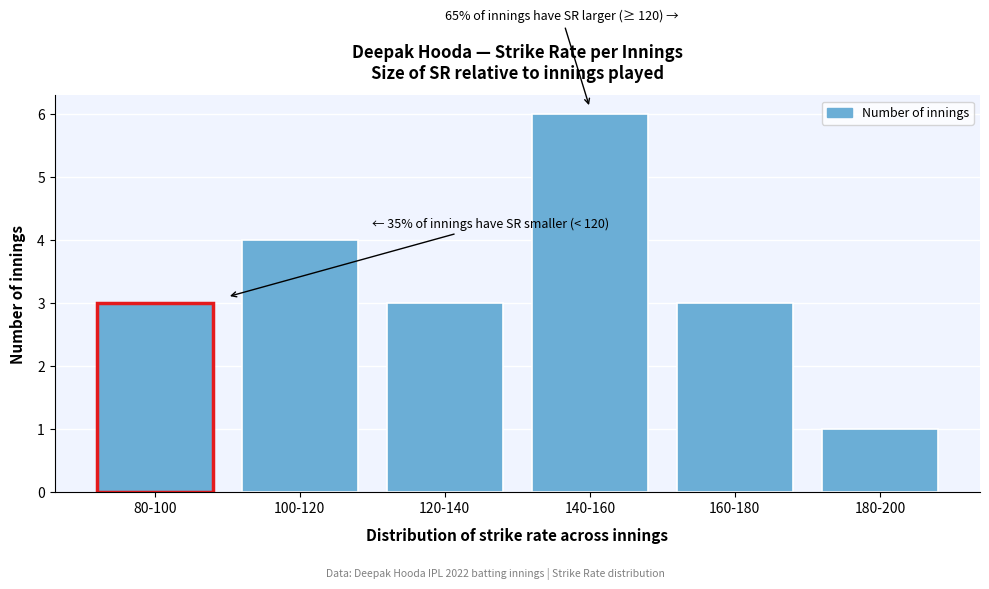

Reading left to right, transcribe all the data shown in this chart.

3	4	3	6	3	1